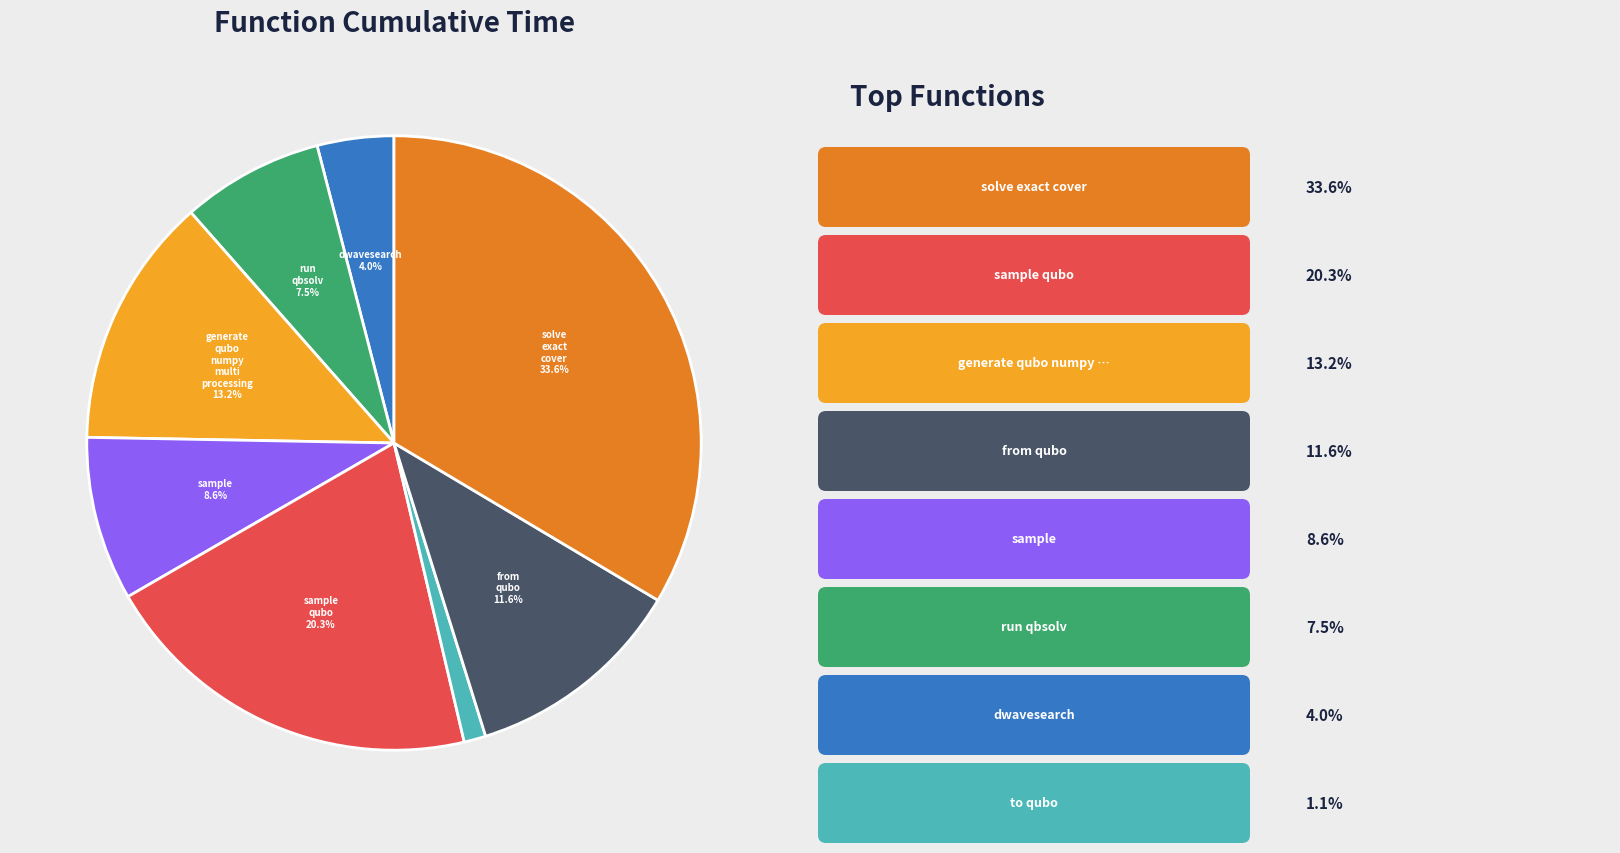

Is there a majority slice in this chart?

No